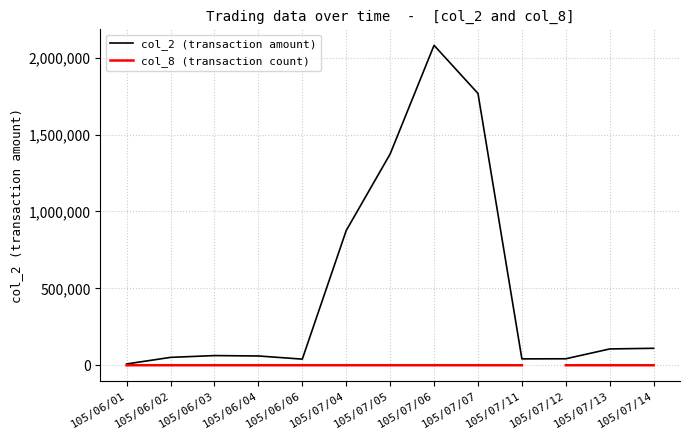

True or false: the data shows 51170 at 105/06/02.

True